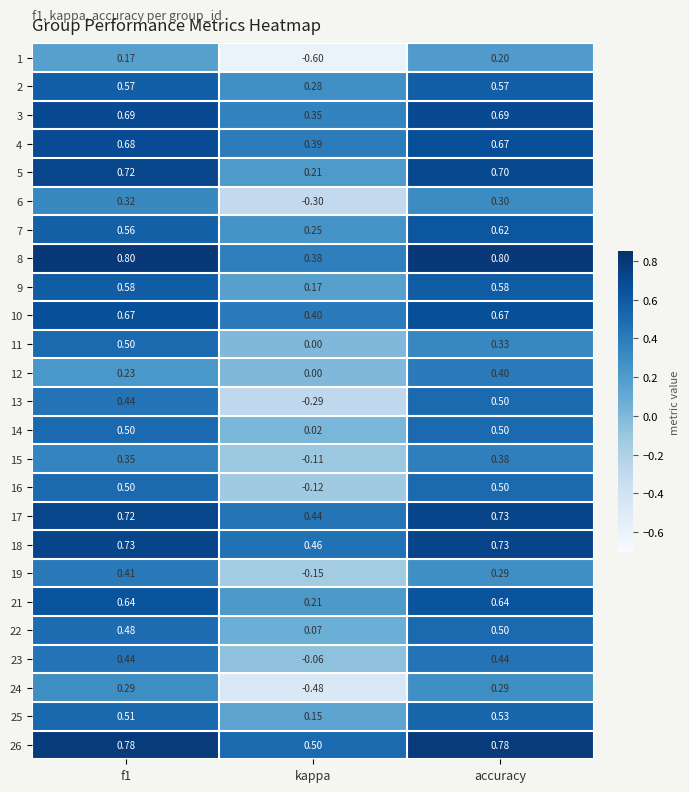

Which category has the highest value in the 25 series?

accuracy